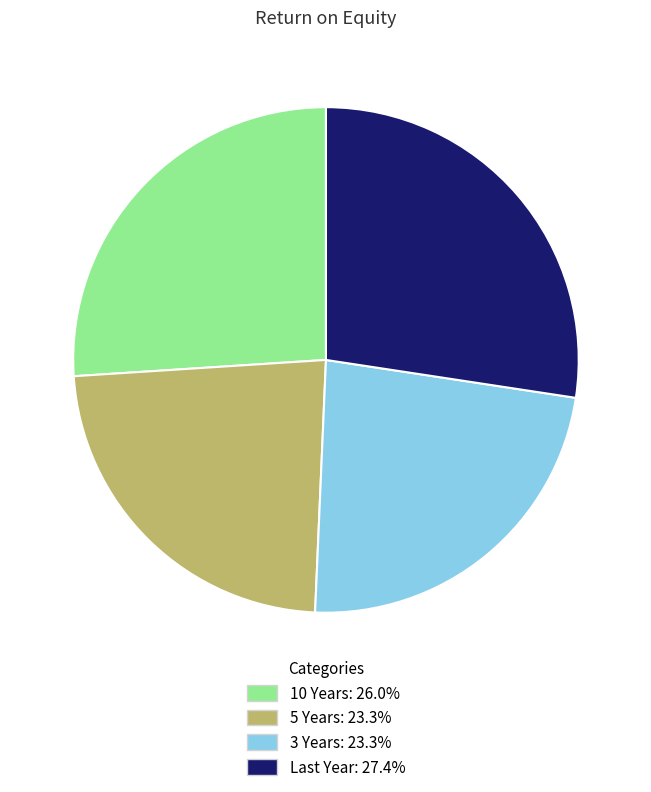

The 3 Years slice represents 23% of the pie. True or false?

True